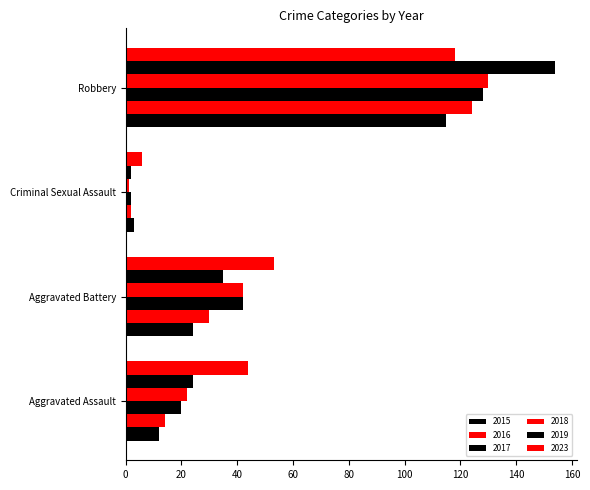

Count the number of categories in the chart.

4